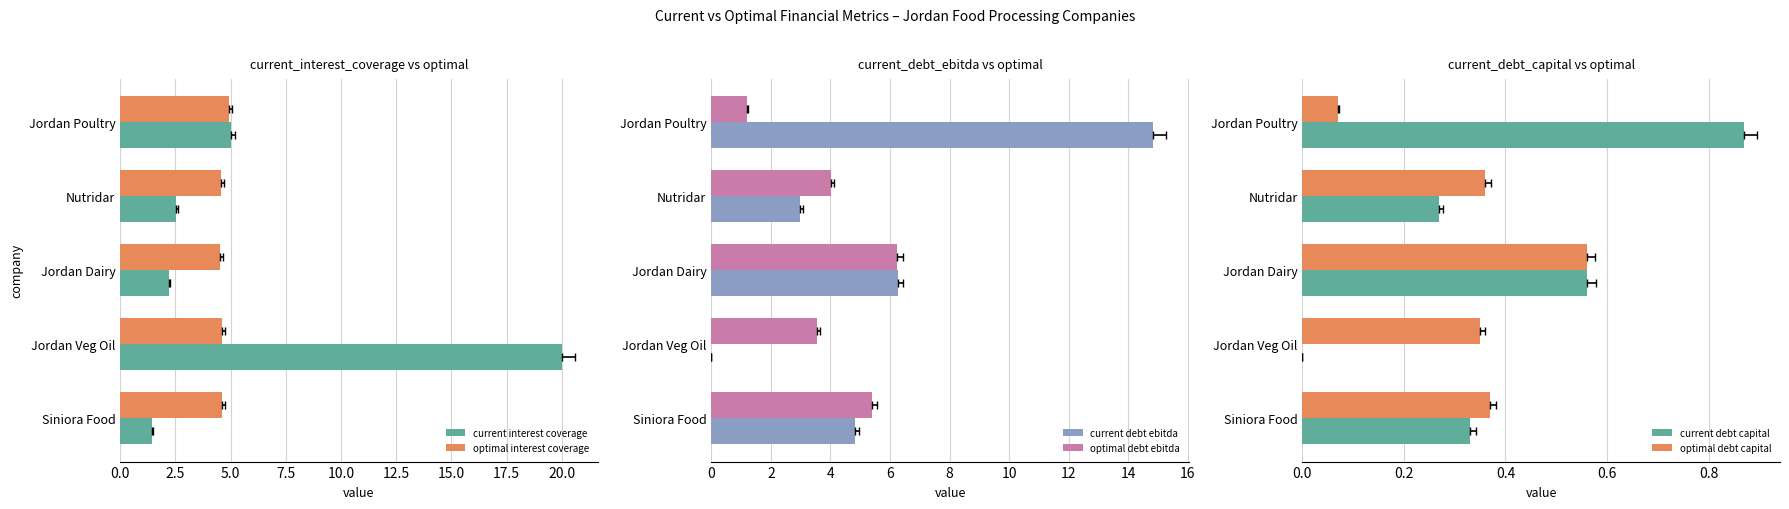

What is the greatest value displayed?

20.0